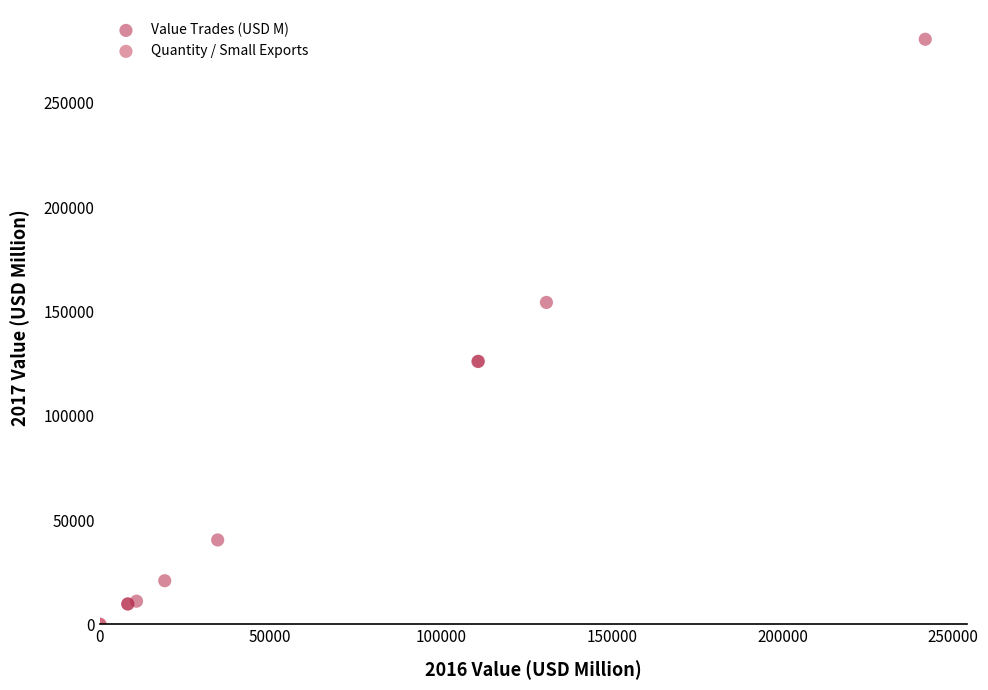

Which series has the largest Y range (max minus min)?

Value Trades (USD M)